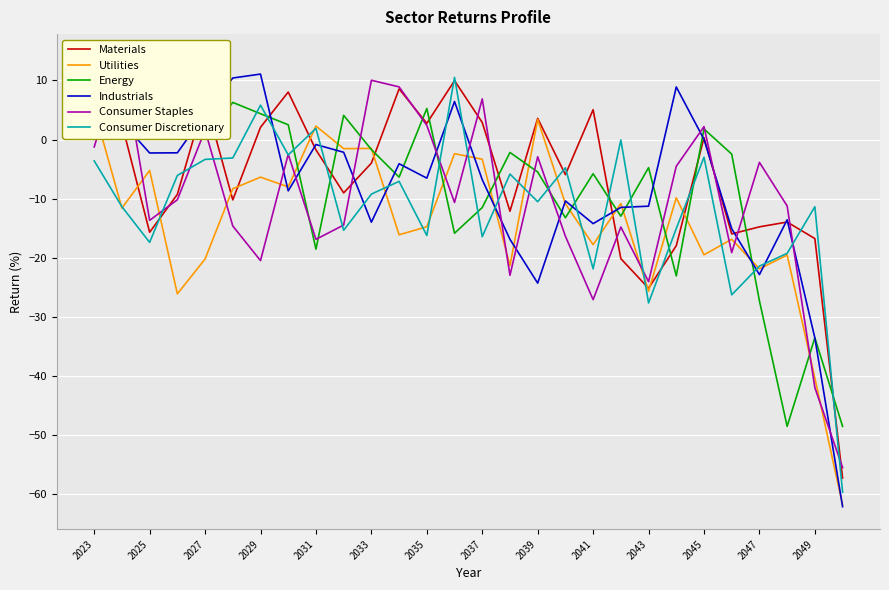

How many values in Materials are below zero?

16